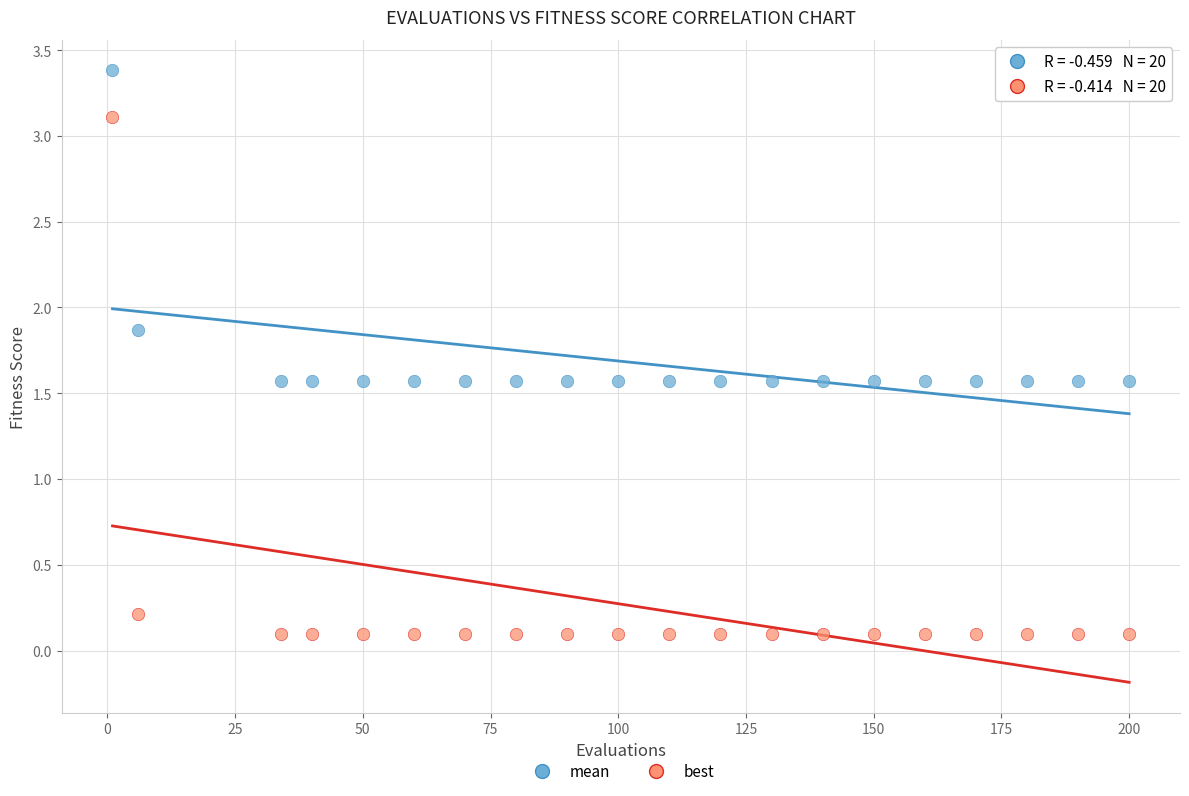

What are all the series names shown in the legend?

mean, best